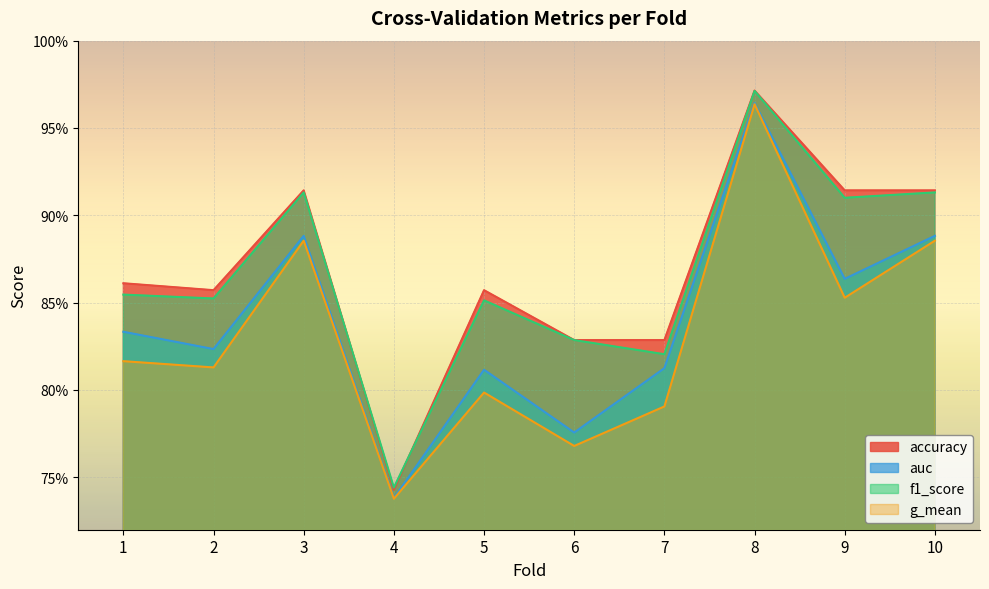

True or false: f1_score has more than 0 points higher than both neighbors.

True